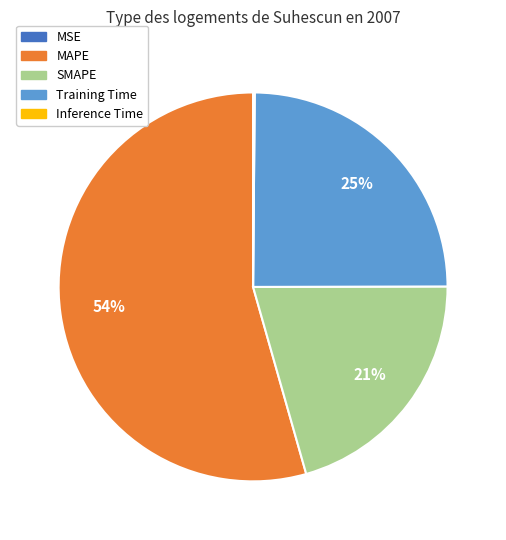

To the nearest percent, what percentage of the pie is Training Time?

25%